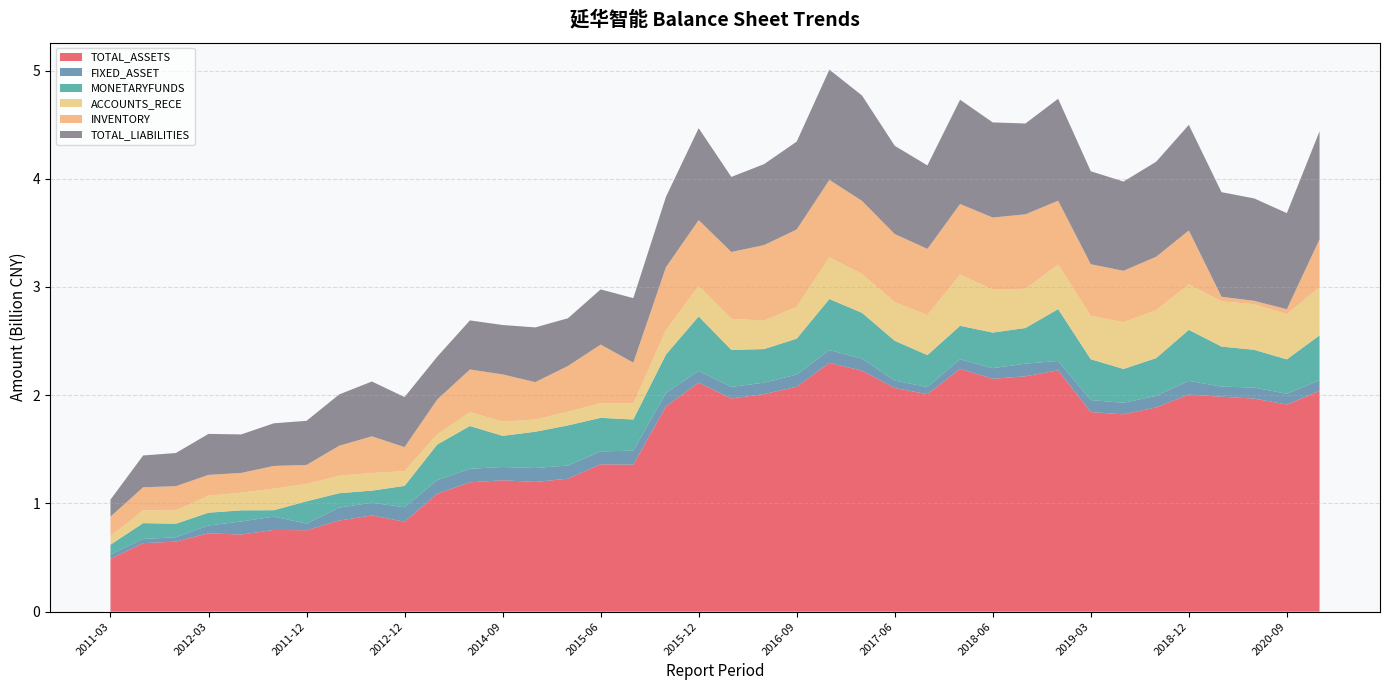

Reading right to left, extract all data points from this chart.

TOTAL_ASSETS: 2038834530.9	1913312057.5	1968379552.3	1986213270.3	2005755182.8	1887045710.3	1823386592.1	1844126100.3	2230019964.0	2174884333.4	2151966342.8	2243009321.9	2009219153.8	2066630043.3	2226913514.1	2298817899.9	2077540232.0	2010124328.1	1969702973.8	2115793360.8	1897626364.6	1358117866.2	1361626326.4	1228299703.4	1198452306.8	1214023679.0	1195046383.6	1088858311.4	831281604.9	889213746.2	841810150.5	752406555.9	754942037.0	712166465.1	724260751.5	647204143.6	633105249.0	487922339.7
FIXED_ASSET: 98758914.0	99926889.7	102239201.9	93322223.4	126861811.0	106638150.9	106449893.7	110633088.9	86614681.7	116946116.3	97499258.3	89600323.6	66427345.5	68661986.8	110665946.5	118313751.0	113241052.0	105356324.1	107224185.2	108874314.1	124360918.6	129614797.5	119526522.1	122163882.9	128735573.9	122514837.6	125210383.5	126816077.4	133138518.7	117210576.6	119368173.8	61551054.6	123345279.0	121078214.0	71885720.9	40105937.6	39014707.9	39554067.5
MONETARYFUNDS: 415501037.2	317711756.2	348635562.0	369961035.5	471059744.3	349051595.4	312538907.5	377304244.6	478873226.6	329027160.0	329270258.3	308817962.9	294704674.0	367593718.7	422956344.3	471658300.2	331638895.7	310657261.1	341912946.1	503324845.2	354296138.6	287855153.7	309820505.3	370480674.1	335165967.6	287899438.6	395208480.0	328764044.3	197599951.2	111810445.7	133296785.5	205625368.3	58918673.3	102847821.1	118237855.2	125137035.5	145934144.2	91393181.6
ACCOUNTS_RECE: 446788852.9	416964021.0	421794608.2	417787569.4	420214558.8	443592095.0	432778050.1	401914751.2	412714191.7	362618570.1	396523583.4	473919506.2	369886880.3	357657906.5	357877296.8	386142187.8	294392631.3	263967518.3	287198621.4	281403883.2	227289225.2	148050631.5	135733170.6	126546594.6	113036000.6	131871974.8	128551959.3	94308299.5	136916762.3	162938734.5	161938433.9	161072569.6	199632532.2	163580493.1	156848181.3	122945489.4	117641471.7	79510103.5
INVENTORY: 441365432.9	46561482.7	30815570.9	42408466.8	498362406.9	493027081.6	474338548.8	476133965.6	589137496.2	687736337.4	666348861.0	651300686.3	611755127.8	628321433.3	676487643.7	714855783.9	714200461.7	696694856.2	617216669.1	608797914.6	579816571.5	377537560.6	541155759.8	422699019.4	345386516.7	435865559.8	393622852.0	321996854.0	221669756.0	338768522.5	276889853.3	174969700.8	209676168.2	182243381.2	192523021.0	223926927.0	213727313.9	179865628.0
TOTAL_LIABILITIES: 997598925.5	888058701.4	946377650.6	966431412.4	975525669.1	877991583.1	824480523.4	858896585.8	941753747.4	839510783.5	878846493.7	963539877.2	771301423.2	815665770.2	973948655.7	1018335987.0	812248168.1	748057139.0	693746224.8	848989844.2	650707303.1	595806265.1	509749735.2	440832956.7	505696716.9	456499964.2	453496852.7	395403263.0	462233282.4	506601399.9	474129254.6	407714814.2	393998442.6	355743168.1	378729536.2	306458591.2	293939746.6	157031702.1